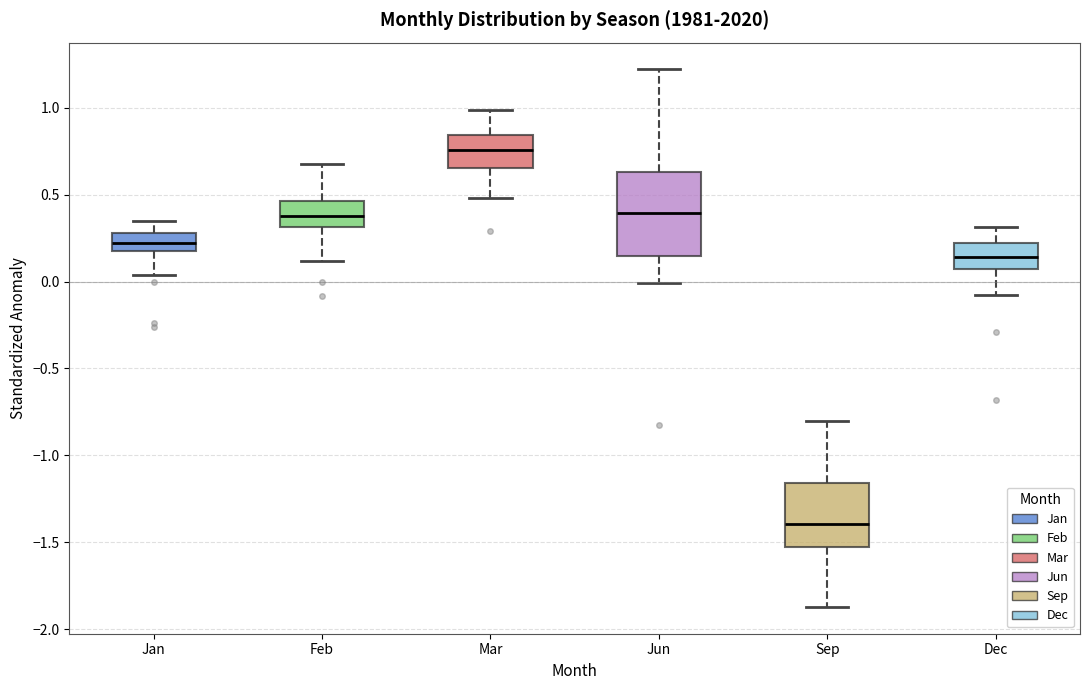

Reading left to right, read every box against the y-axis: the position of its median line, the range the box covers, and the ends of its whiskers. The values are not printed on the chart, so give them approximately, as read against the axis.

Jan: median 0.20 (inside the box), box 0.20 to 0.30, whiskers 0.05 to 0.35
Feb: median 0.40, box 0.30 to 0.45, whiskers 0.10 to 0.70
Mar: median 0.75, box 0.65 to 0.85, whiskers 0.50 to 1.00
Jun: median 0.40, box 0.15 to 0.65, whiskers 0.00 to 1.20
Sep: median -1.40, box -1.55 to -1.15, whiskers -1.85 to -0.80
Dec: median 0.15, box 0.05 to 0.20, whiskers -0.10 to 0.30